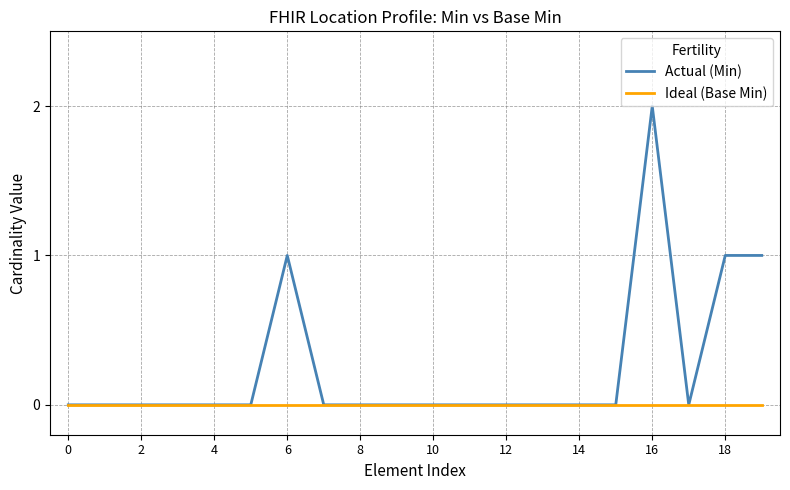

Which series has the widest spread of values?

Actual (Min)